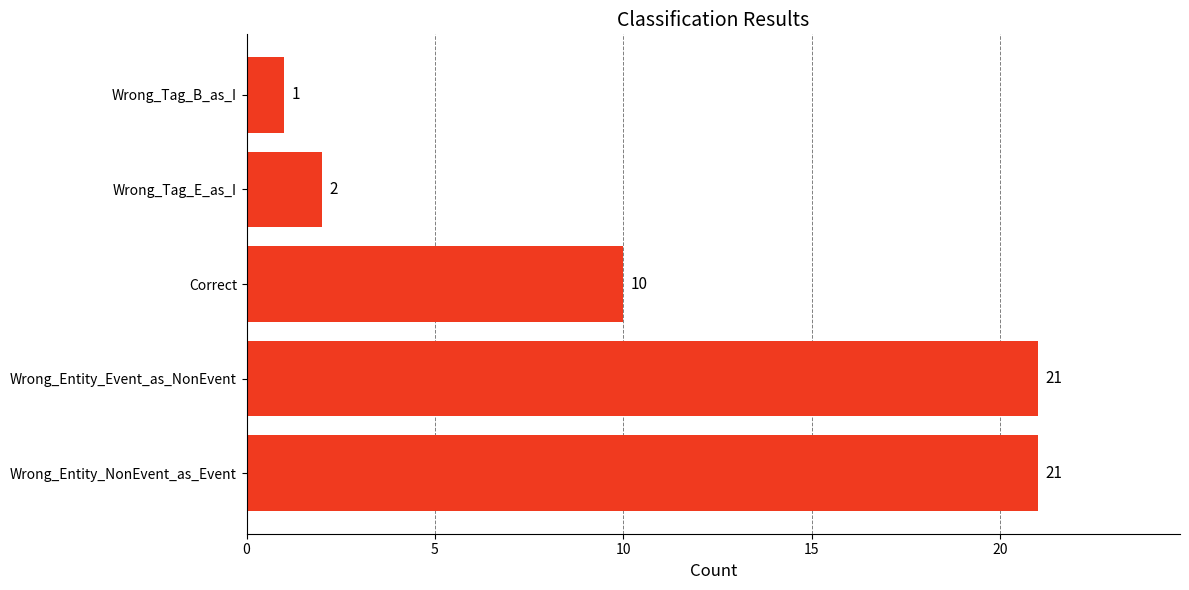

How many data points are less than 10?

2